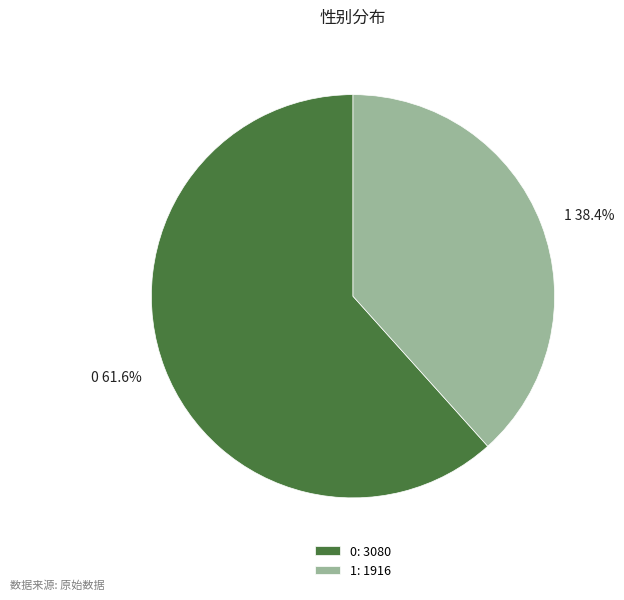

Which category has the smallest portion of the pie?

1